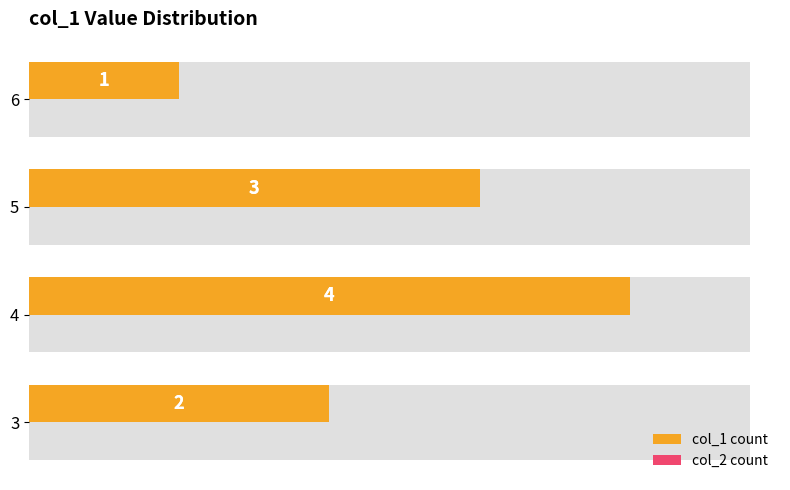

The value of col_1 count at 4 is 5.5. True or false?

False